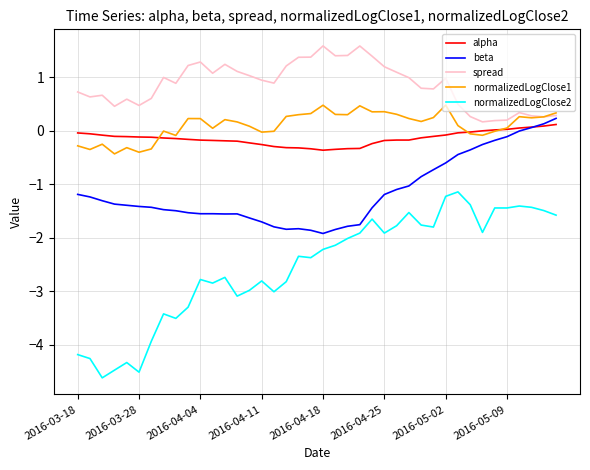

What is the average value of the normalizedLogClose1 series?

0.1